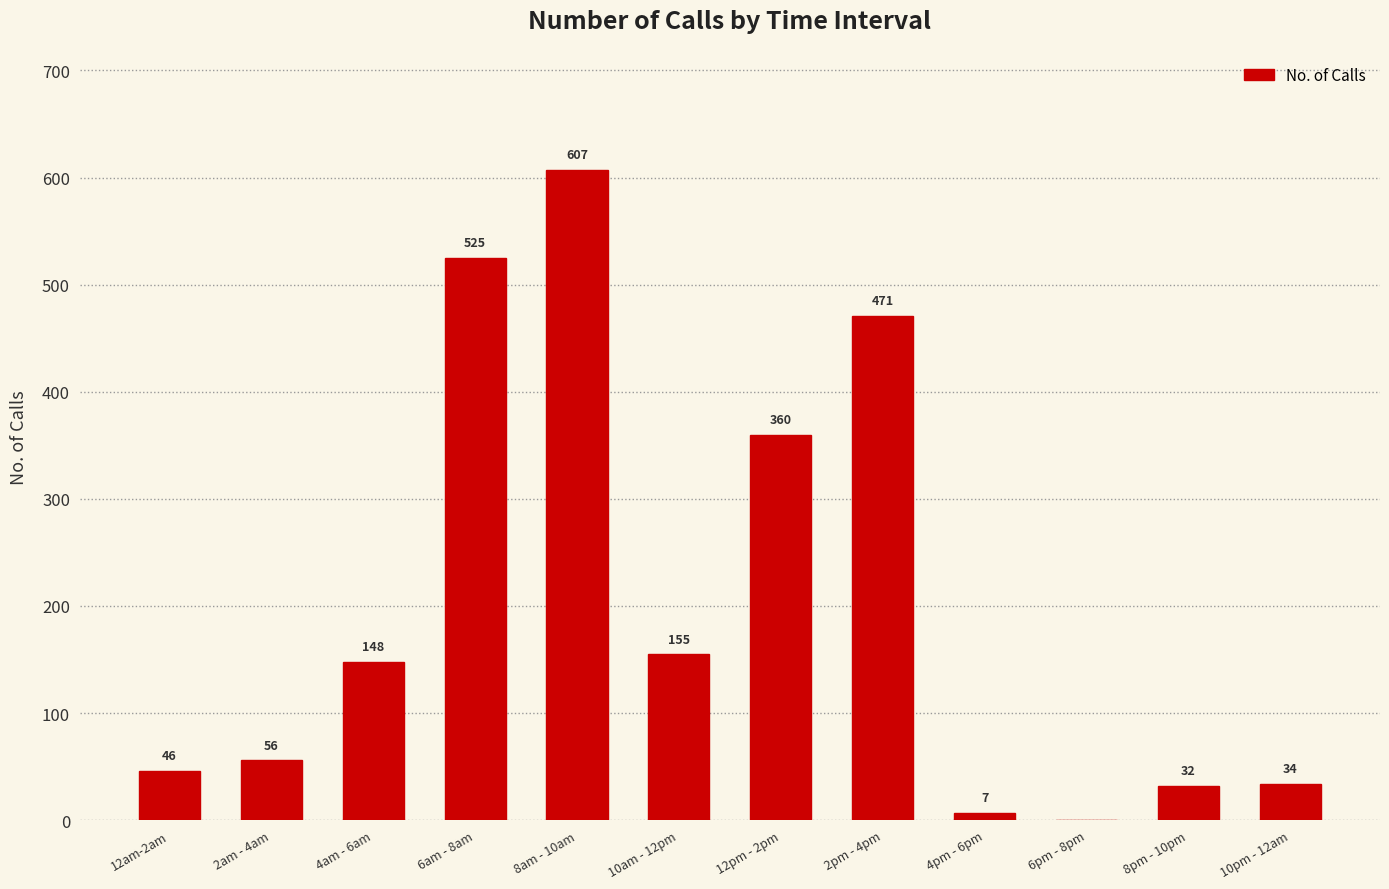

What is the sum of the values at 10pm - 12am and 12am-2am?

80